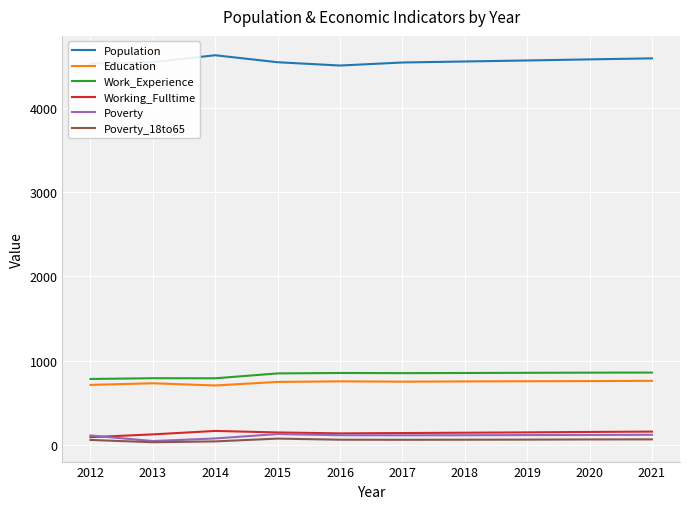

Which series has the largest total across all categories?

Population